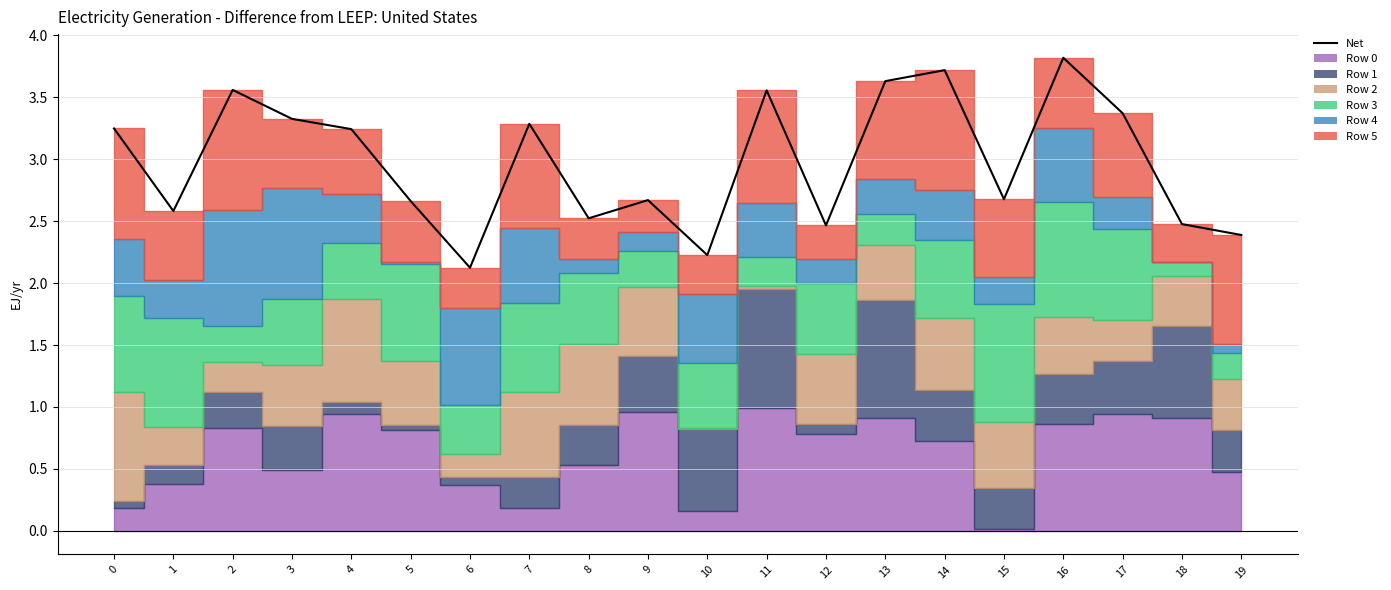

True or false: the data shows 2.4 at 19.

True